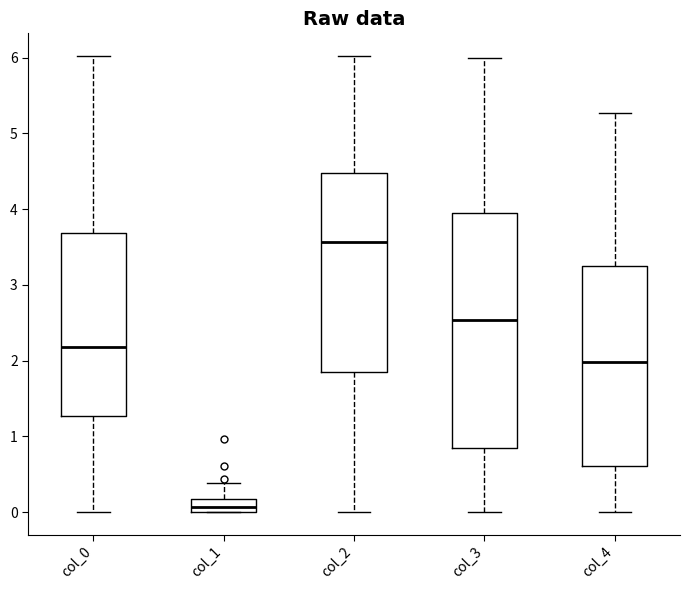

Comparing the boxes themselves (not the whiskers), which one is the tallest?

col_3